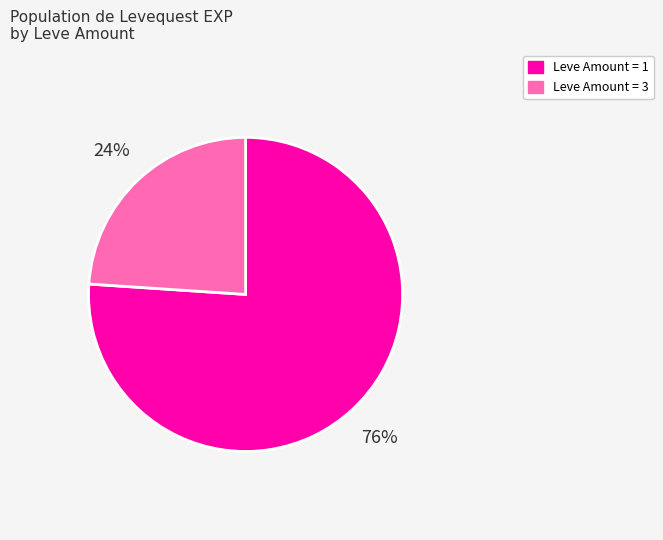

Is there a majority slice in this chart?

Yes